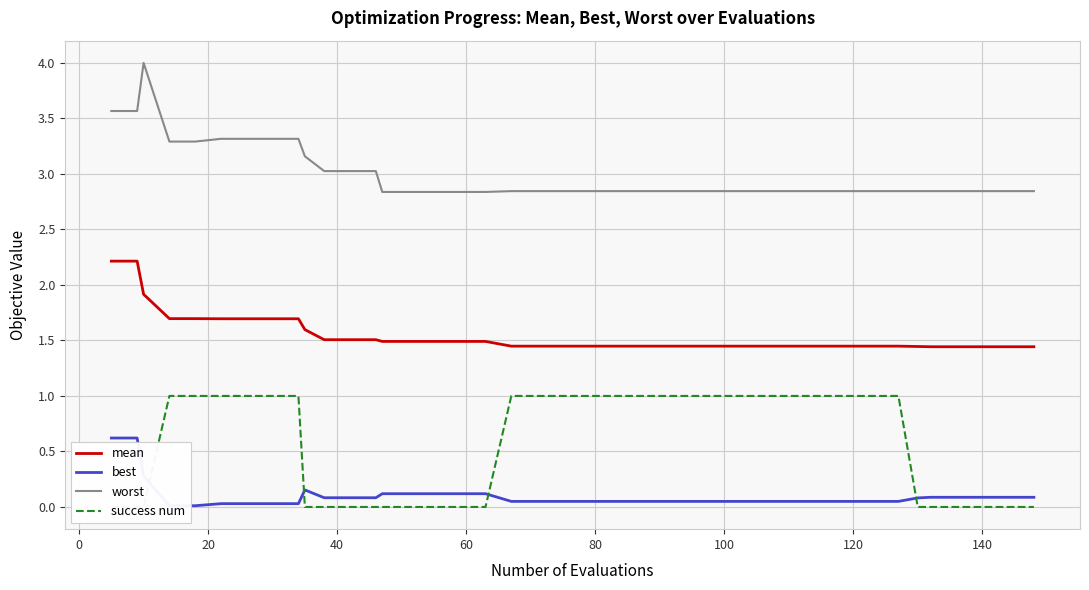

Reading left to right, extract all data points from this chart.

mean: 2.2	2.2	1.9	1.7	1.7	1.7	1.7	1.7	1.7	1.6	1.5	1.5	1.5	1.5	1.5	1.5	1.5	1.5	1.4	1.4	1.4	1.4	1.4	1.4	1.4	1.4	1.4	1.4	1.4	1.4	1.4	1.4	1.4	1.4	1.4	1.4	1.4	1.4	1.4	1.4
best: 0.6	0.6	0.3	0.0	0.0	0.0	0.0	0.0	0.0	0.2	0.1	0.1	0.1	0.1	0.1	0.1	0.1	0.1	0.1	0.1	0.1	0.1	0.1	0.1	0.1	0.1	0.1	0.1	0.1	0.1	0.1	0.1	0.1	0.1	0.1	0.1	0.1	0.1	0.1	0.1
worst: 3.6	3.6	4.0	3.3	3.3	3.3	3.3	3.3	3.3	3.2	3.0	3.0	3.0	2.8	2.8	2.8	2.8	2.8	2.8	2.8	2.8	2.8	2.8	2.8	2.8	2.8	2.8	2.8	2.8	2.8	2.8	2.8	2.8	2.8	2.8	2.8	2.8	2.8	2.8	2.8
success num: 0.0	0.0	0.0	1.0	1.0	1.0	1.0	1.0	1.0	0.0	0.0	0.0	0.0	0.0	0.0	0.0	0.0	0.0	1.0	1.0	1.0	1.0	1.0	1.0	1.0	1.0	1.0	1.0	1.0	1.0	1.0	1.0	1.0	1.0	0.0	0.0	0.0	0.0	0.0	0.0